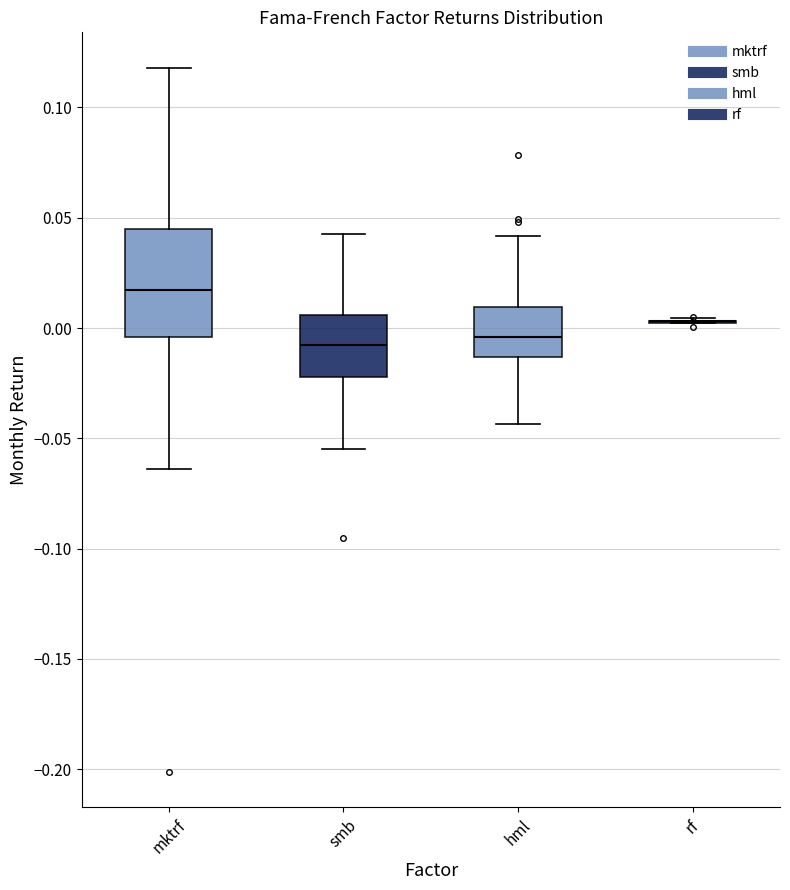

Reading left to right, transcribe this box plot: for each box, give where its median line is, the range the box spans, and where its two whiskers end, as read against the y-axis. The values are not printed on the chart, so give them approximately, as read against the axis.

mktrf: median 0.015, box -0.005 to 0.045, whiskers -0.065 to 0.120
smb: median -0.010, box -0.020 to 0.005, whiskers -0.055 to 0.045
hml: median -0.005, box -0.015 to 0.010, whiskers -0.045 to 0.040
rf: box collapsed to a line at 0.005, whiskers 0.000 to 0.005